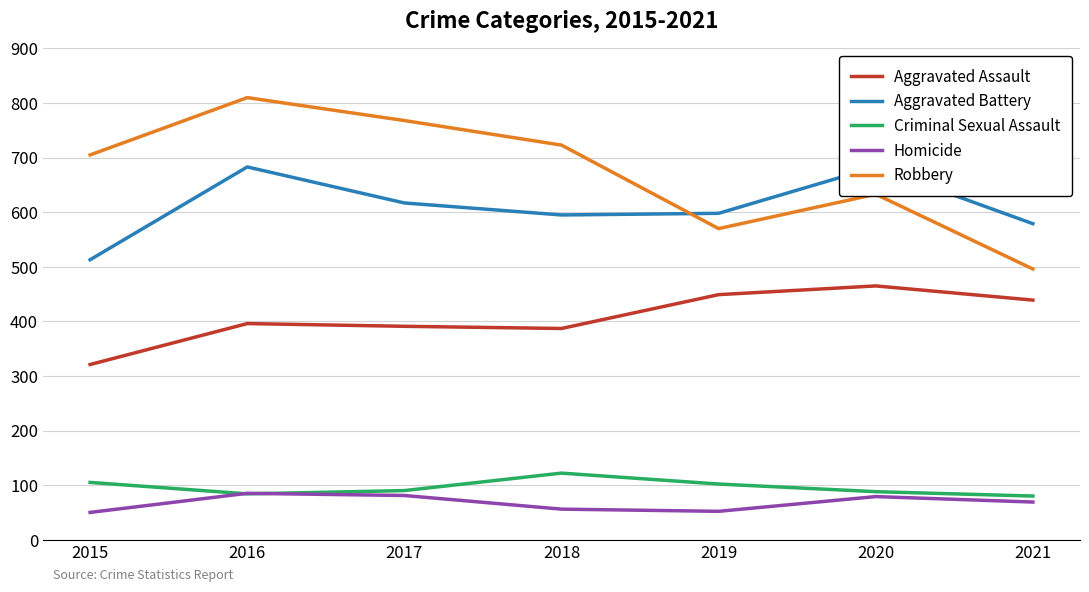

Reading left to right, what are all the values shown in this chart?

Aggravated Assault: 321	396	391	387	449	465	439
Aggravated Battery: 513	683	617	595	598	683	579
Criminal Sexual Assault: 105	84	90	122	102	88	80
Homicide: 50	85	81	56	52	79	69
Robbery: 705	810	768	723	570	633	496